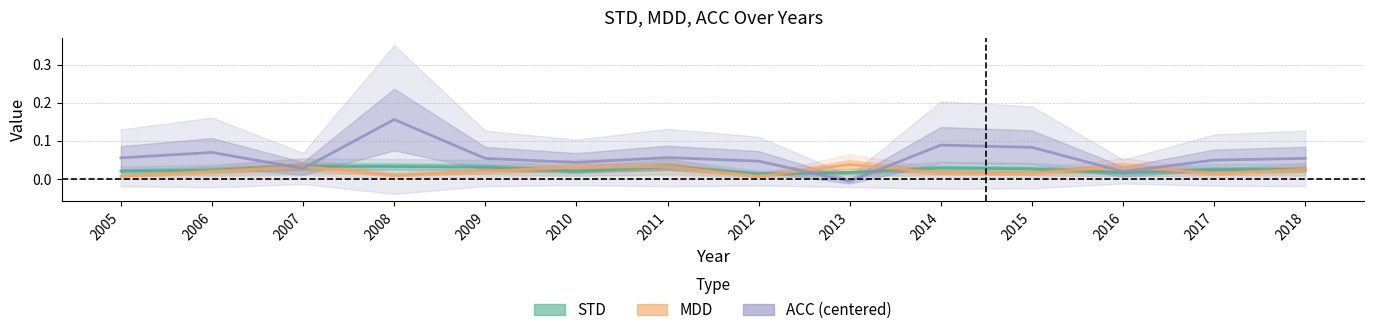

The value of ACC (centered) at 2009 is 0.1. True or false?

True